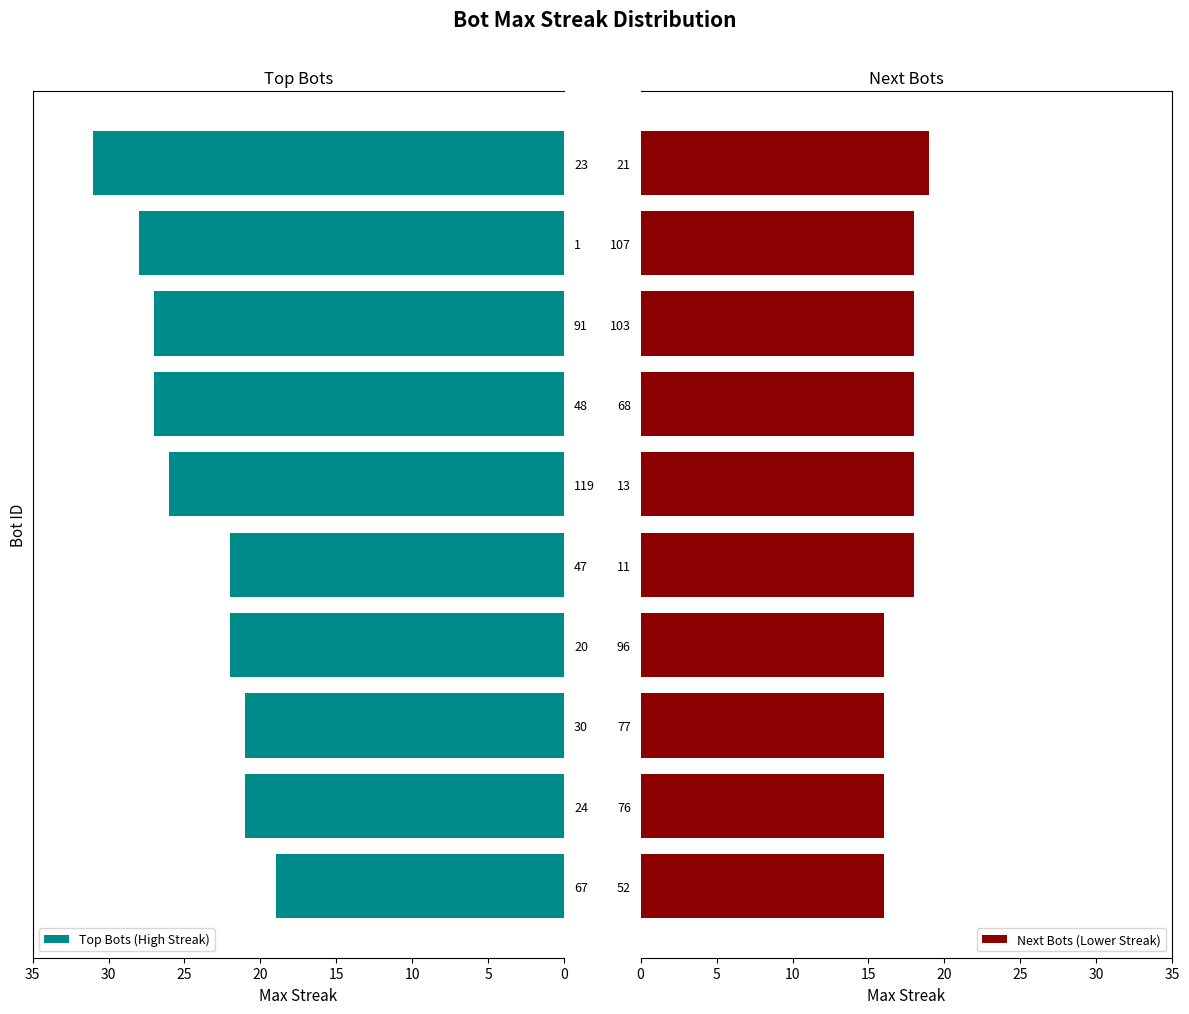

Are the bars horizontal?

Yes